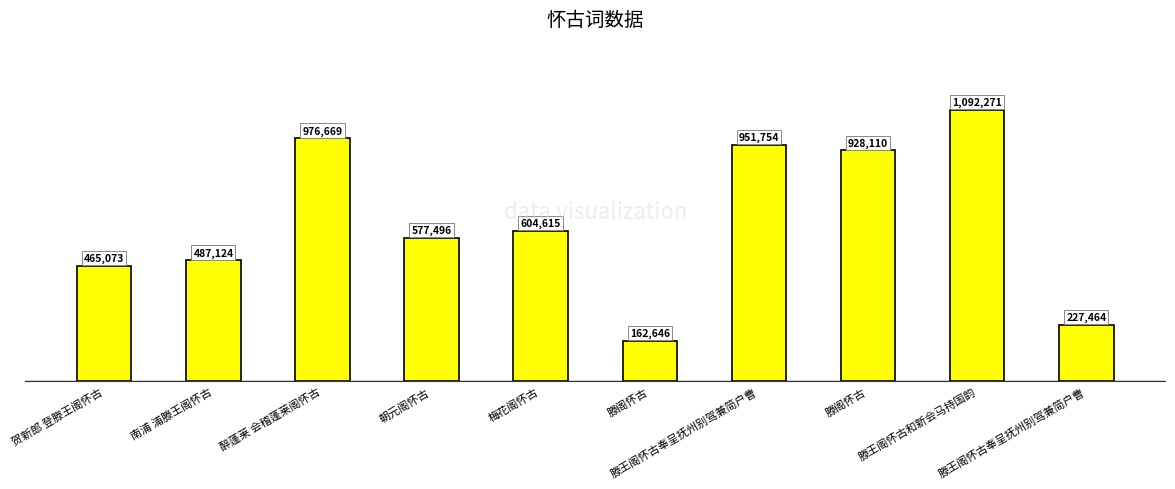

Are the bars grouped side by side (vs. stacked)?

No